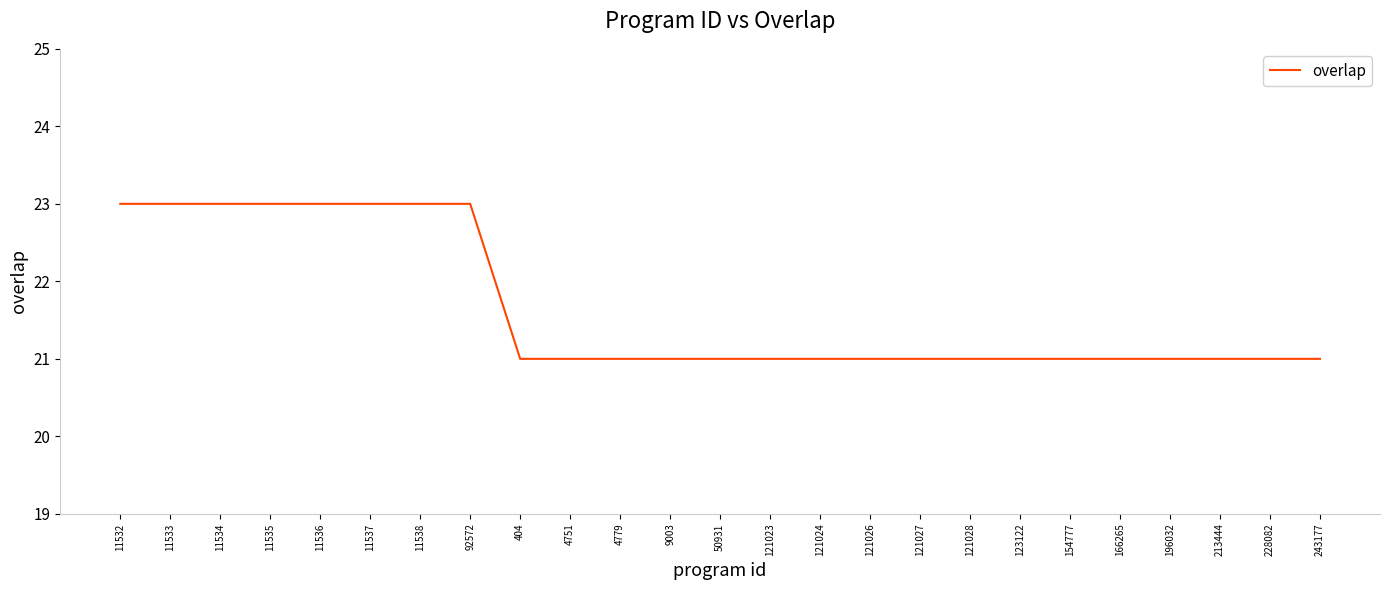

What is the ratio of the value at 121027 to the value at 213444?

1.0